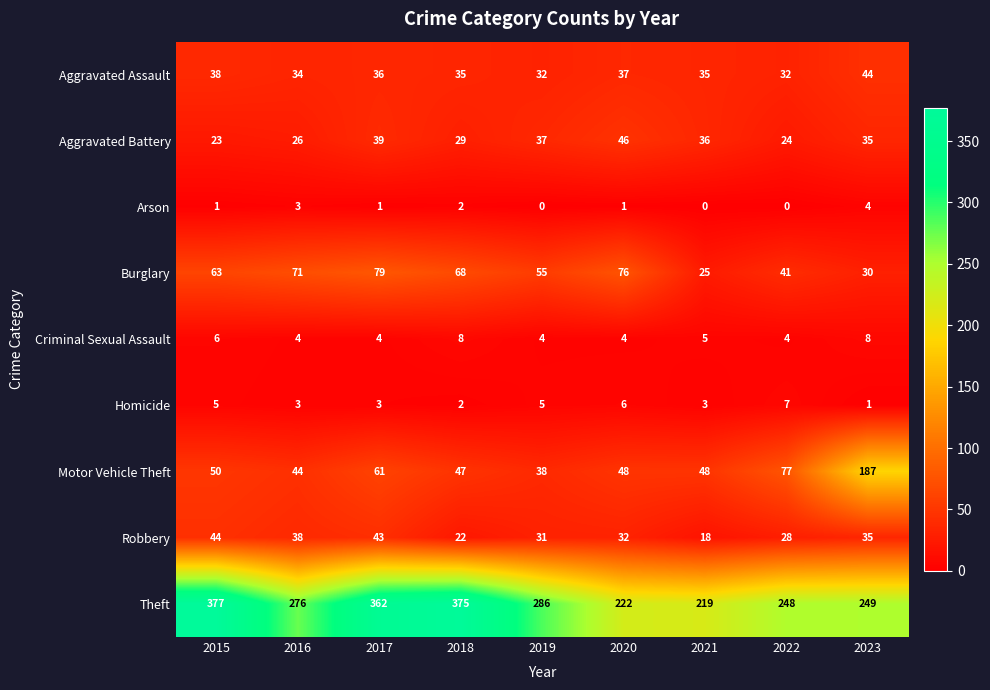

What is the sum of the Aggravated Assault values at 2023 and 2021?

79